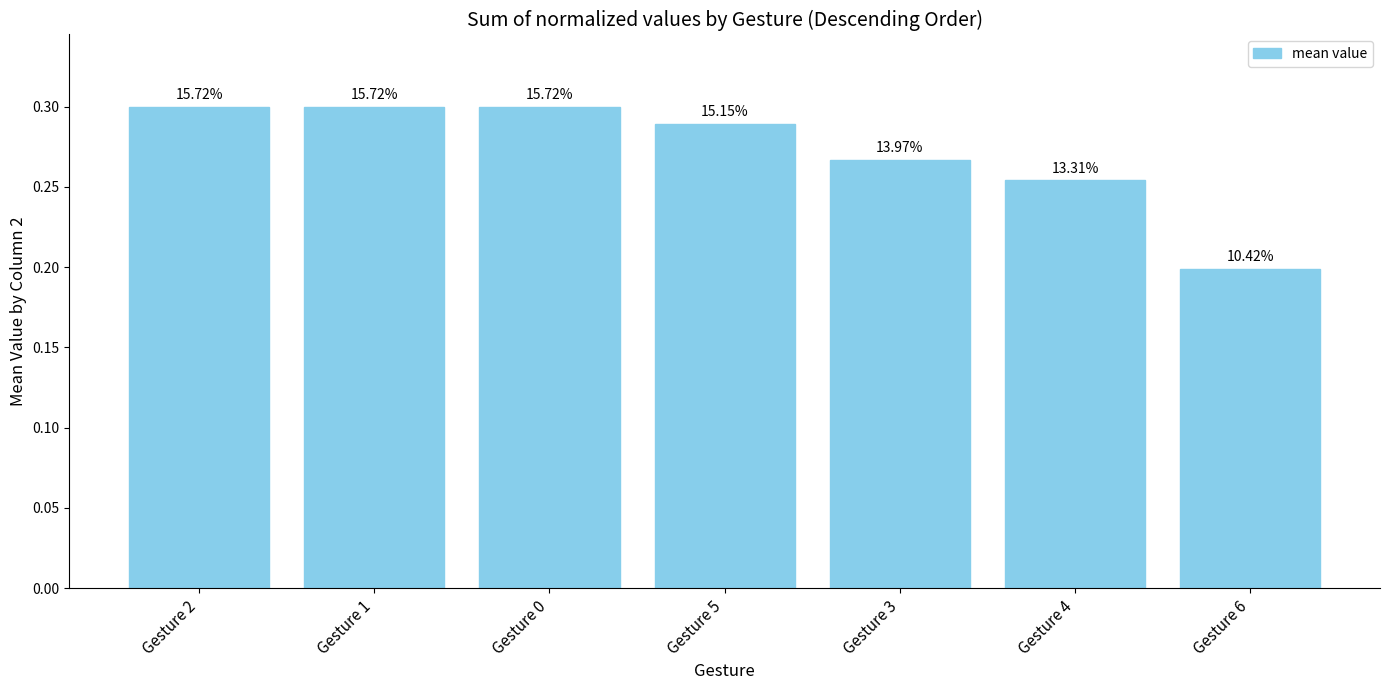

How many bars are there in total?

7